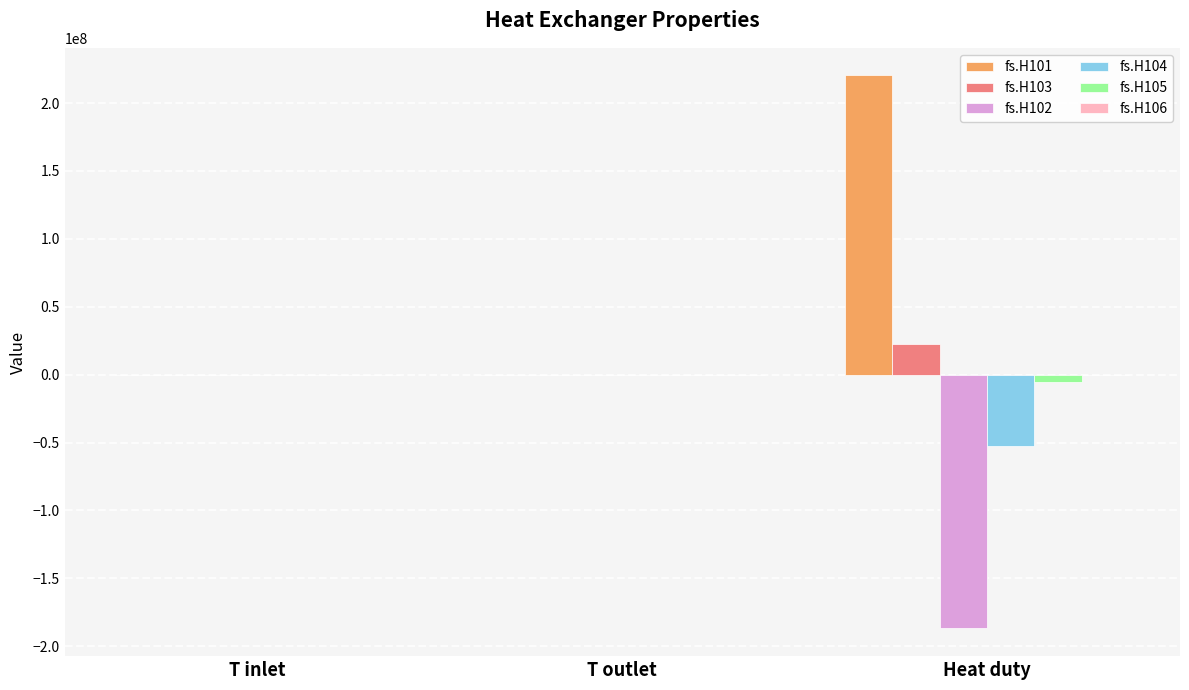

Which label corresponds to the largest value in the chart?

Heat duty